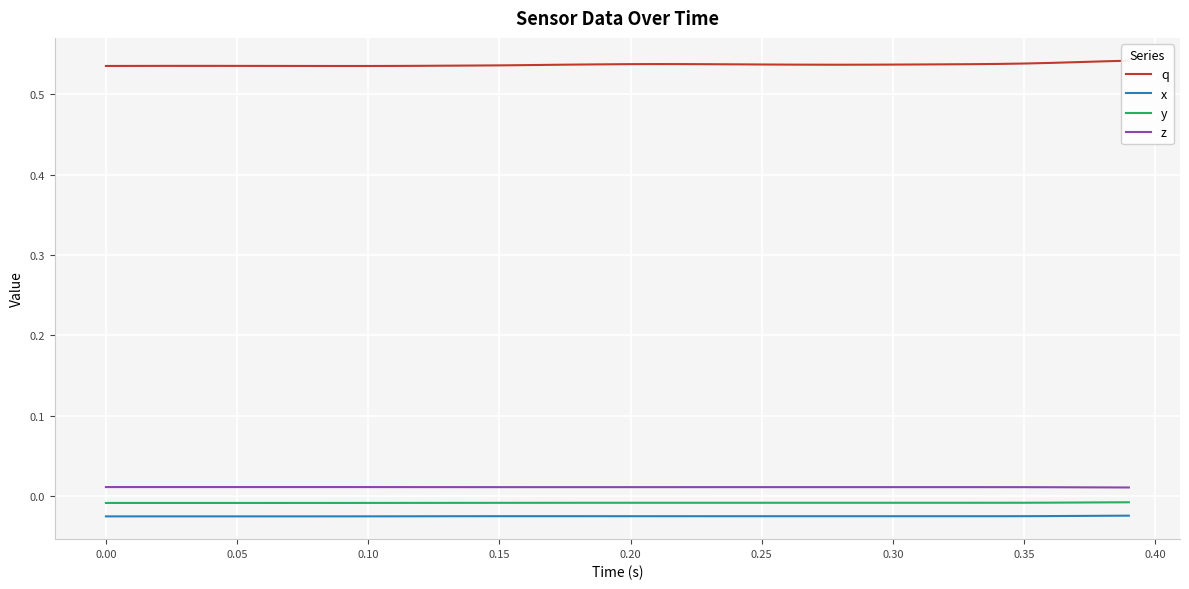

In q, how many points are higher than both neighbors (excluding endpoints)?

2